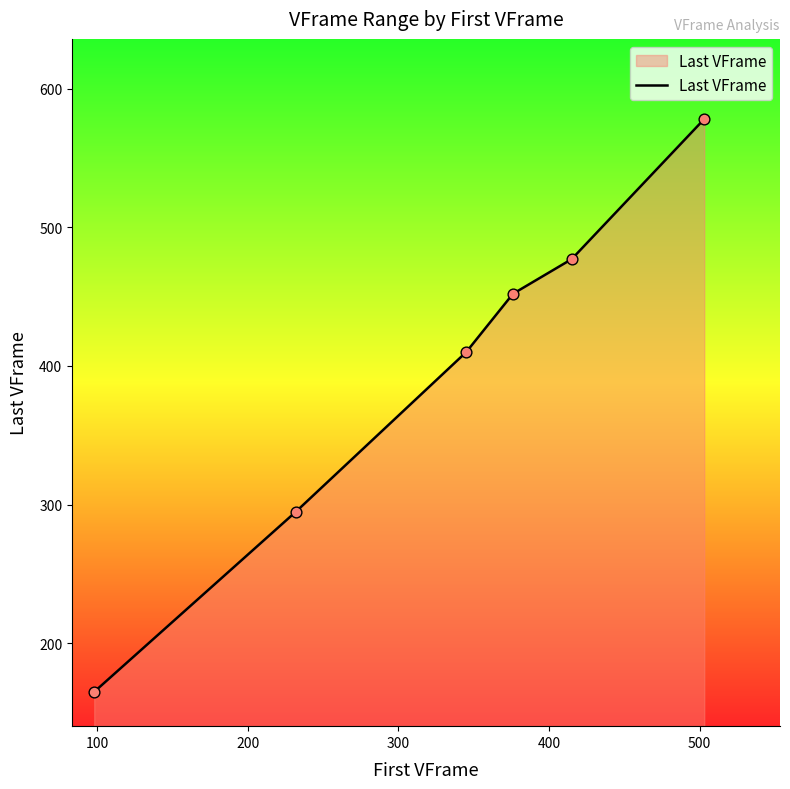

What is the difference between the maximum and minimum values?

413